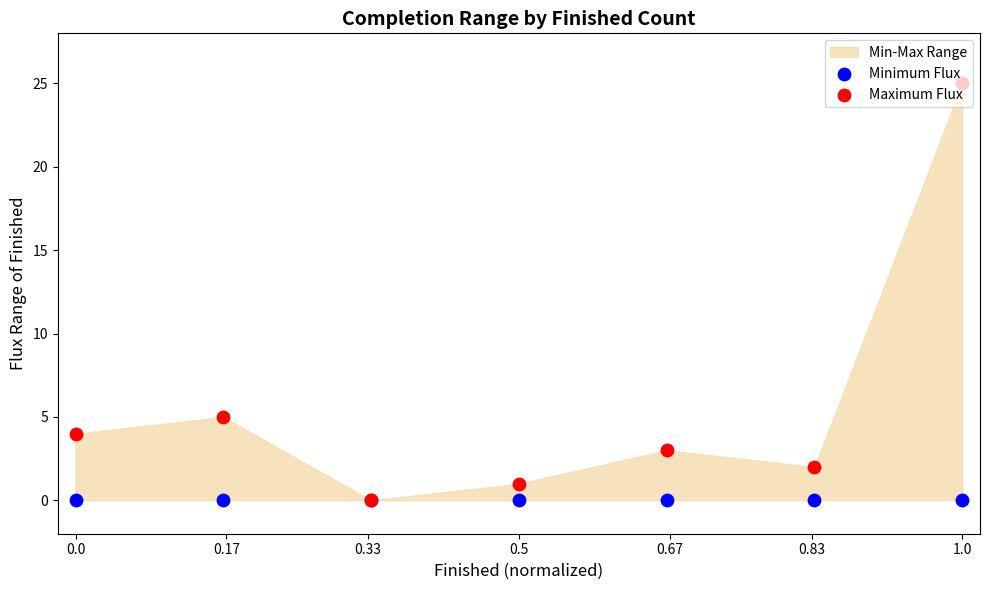

Is the value of Maximum Flux at 0.83 greater than the value of Minimum Flux at 0.83?

Yes